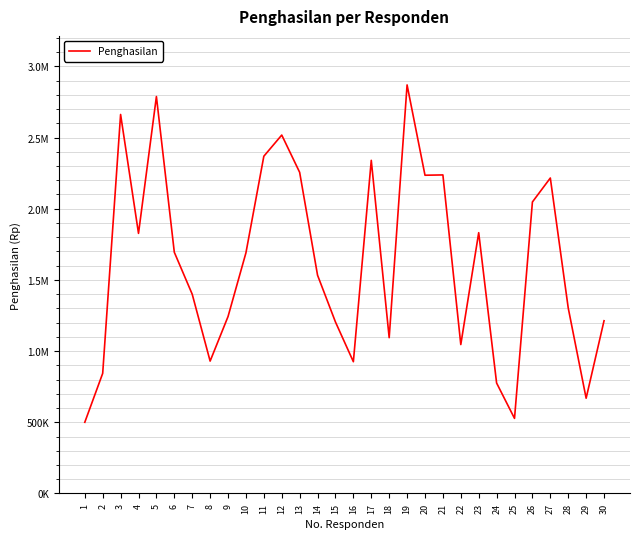

Does the chart have visible grid lines?

Yes